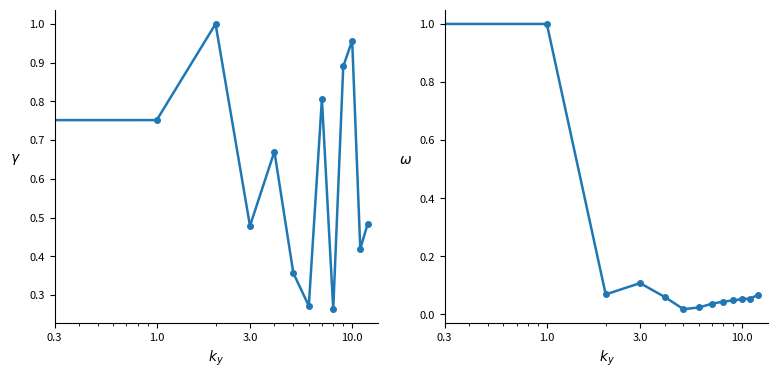

Is this an area chart (filled region under the line)?

No